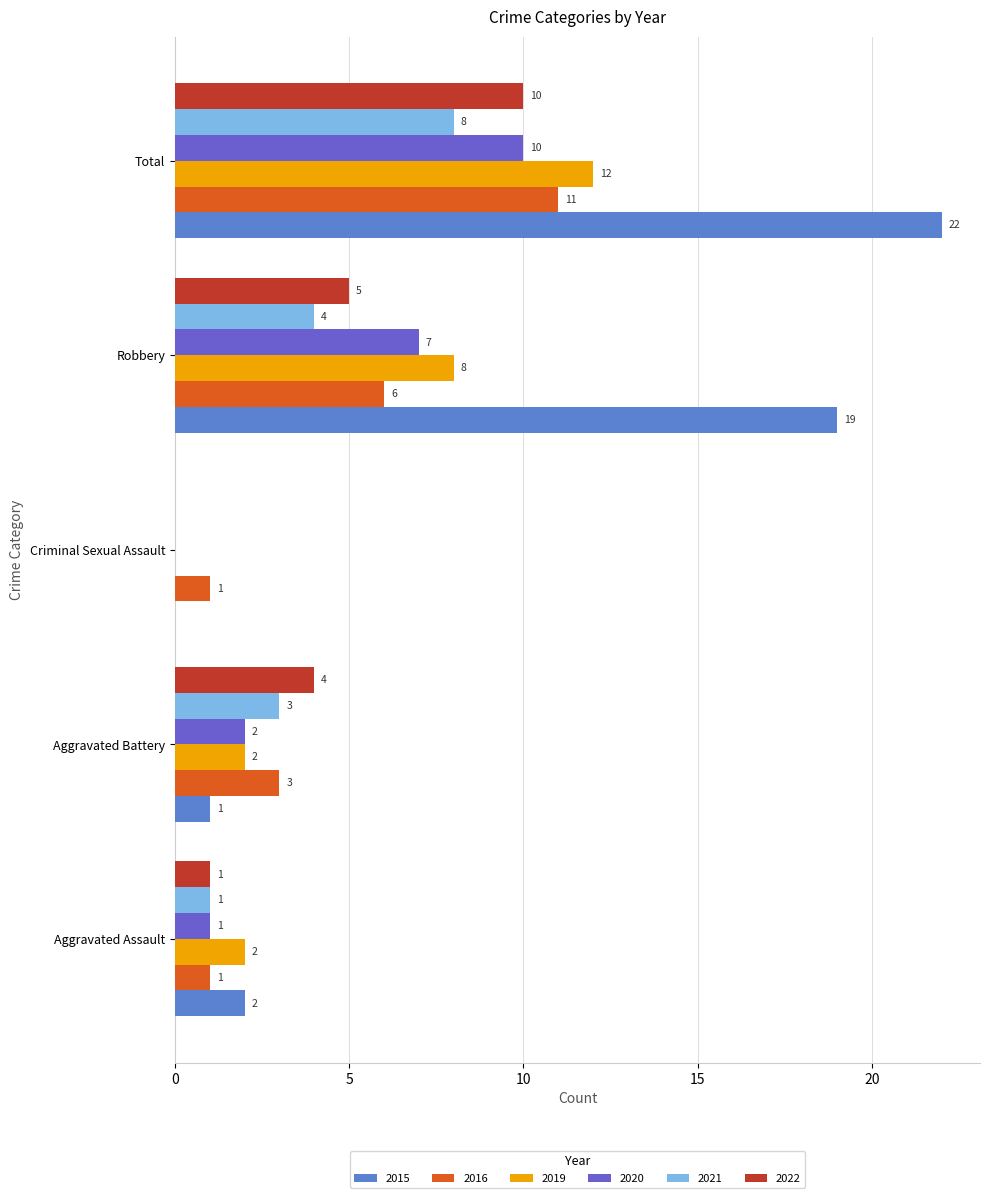

How many values in 2015 are above zero?

4